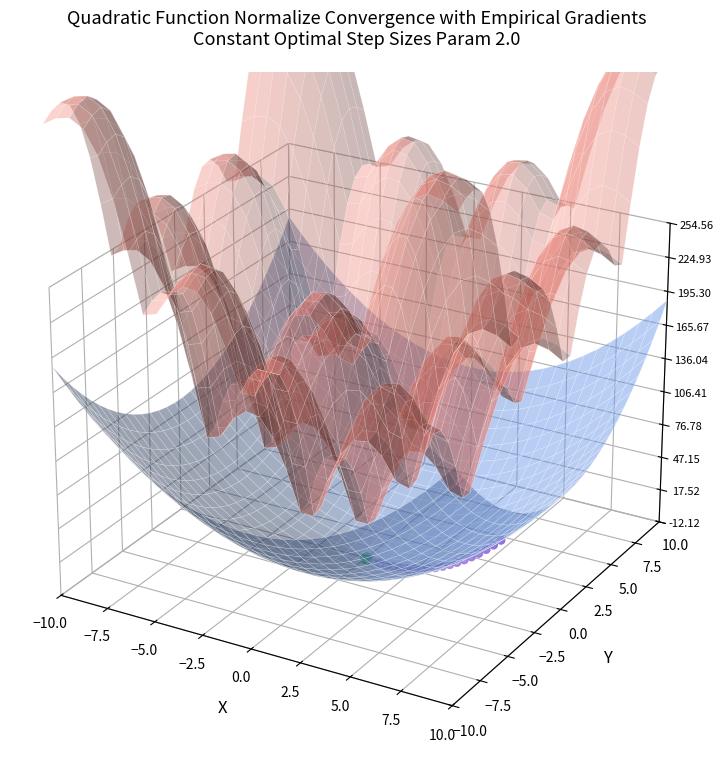

Between 17 and 19, which is larger?

19